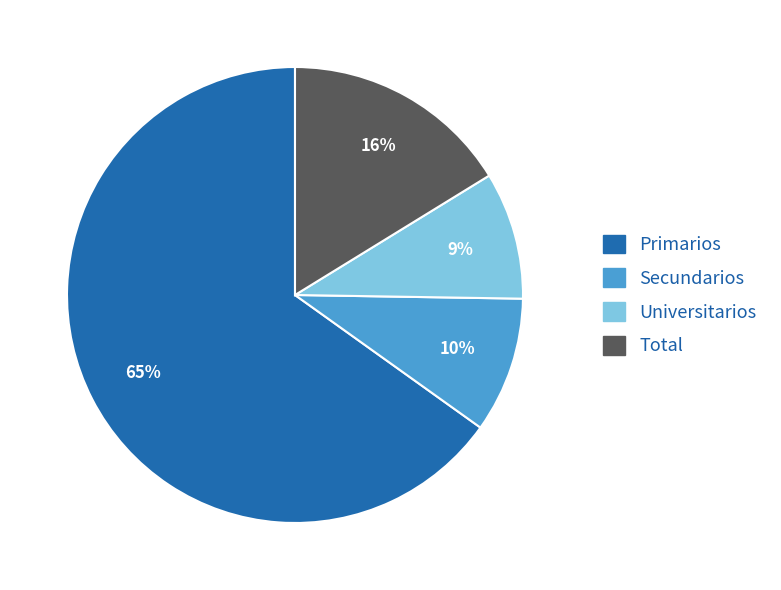

Count the number of slices in the pie.

4